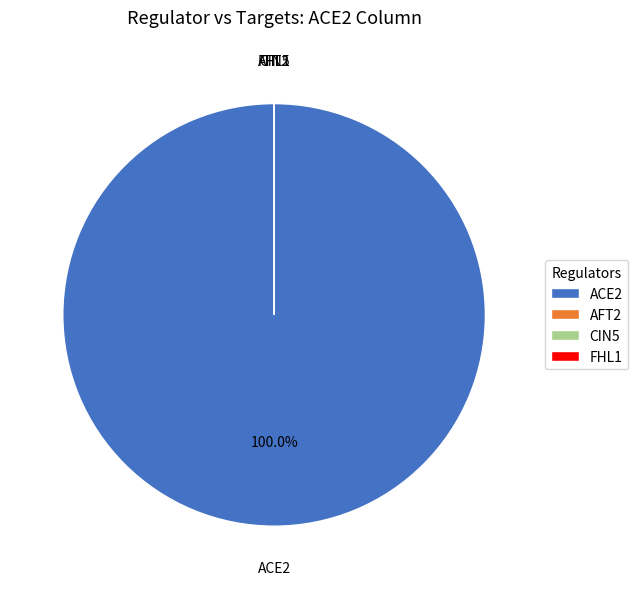

The AFT2 slice represents 0% of the pie. True or false?

True